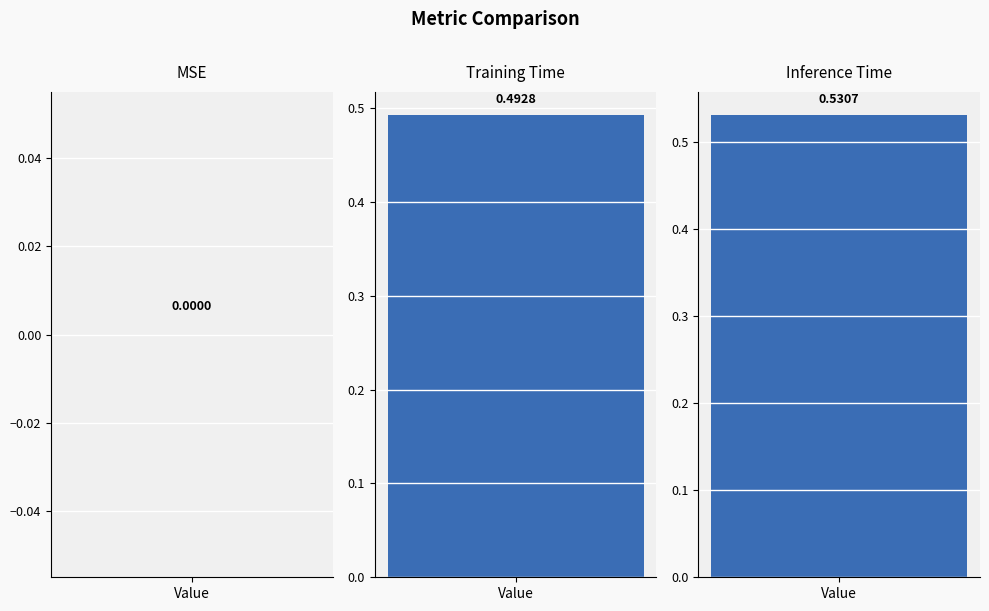

Which label corresponds to the largest value in the chart?

Inference Time